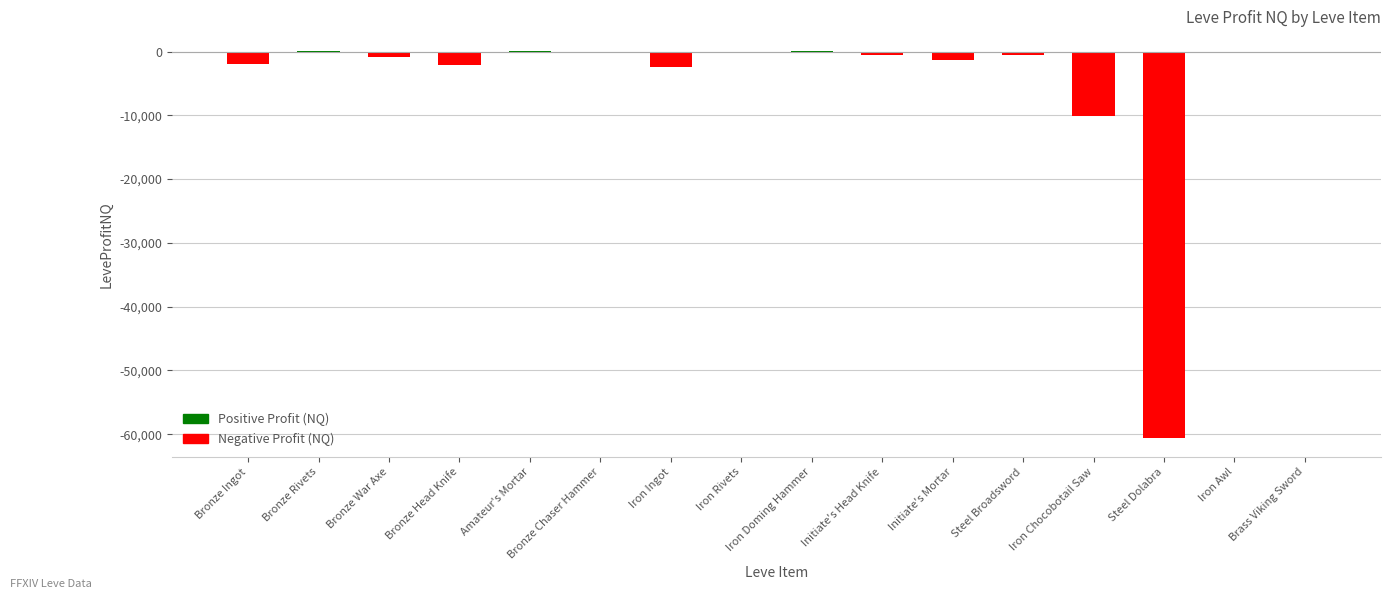

What is the change in value from Steel Dolabra to Iron Awl?

+60528.0